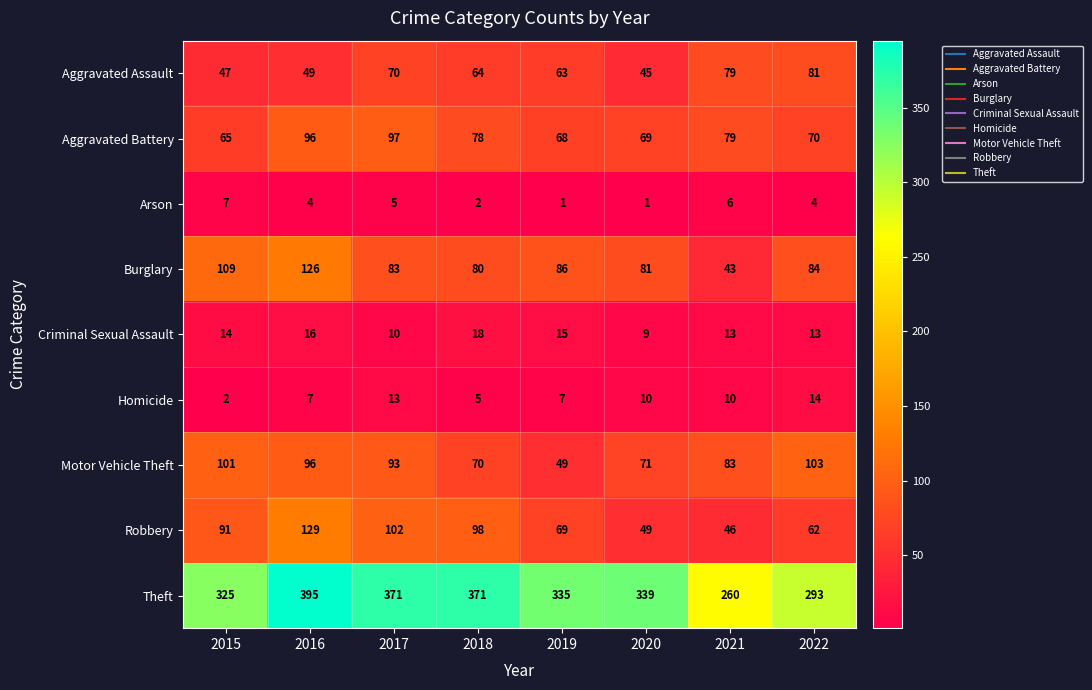

What is the difference between the maximum and second lowest values in the Homicide series?

9